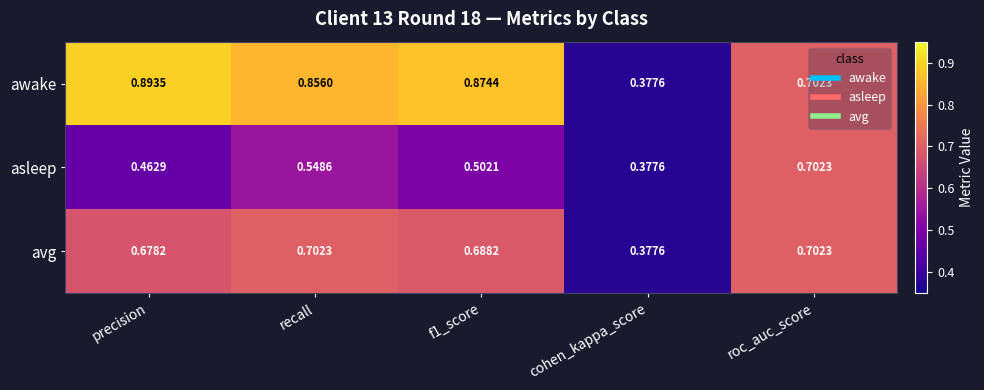

Which category has the highest value in the awake series?

precision